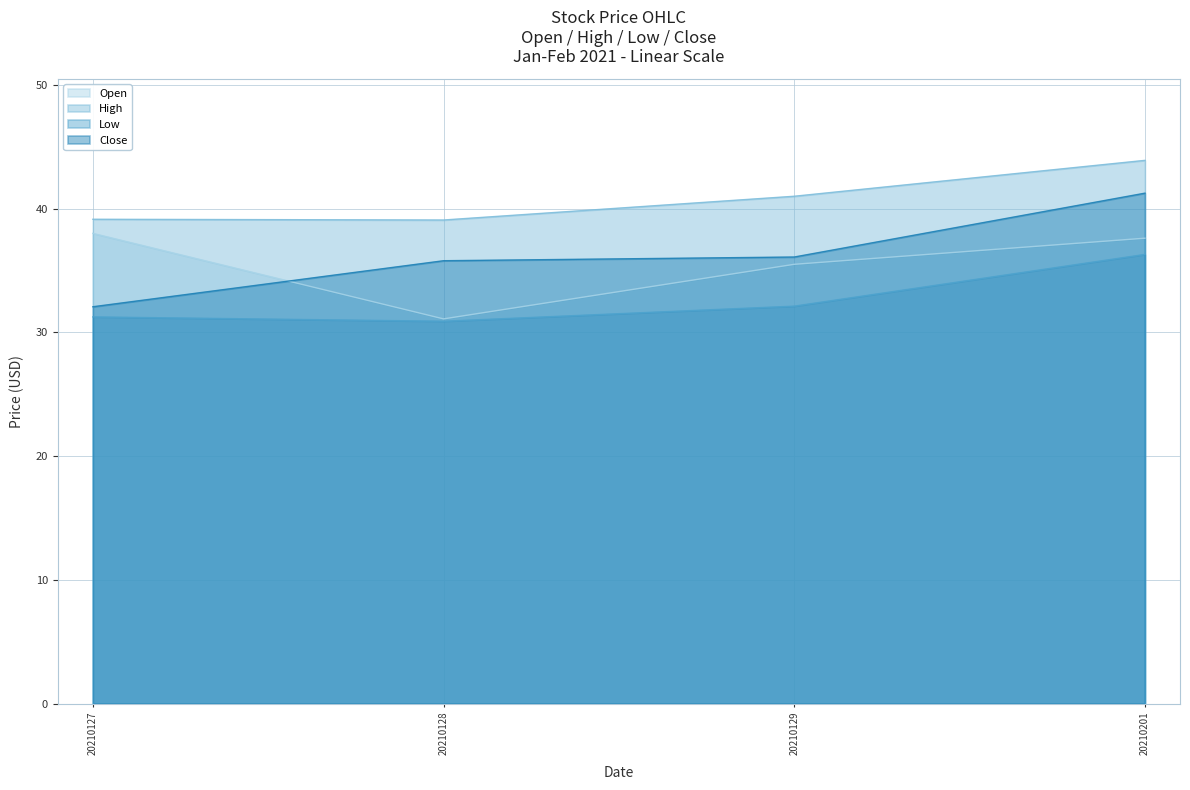

Rank the series by their maximum value, from highest to lowest.

High, Close, Open, Low